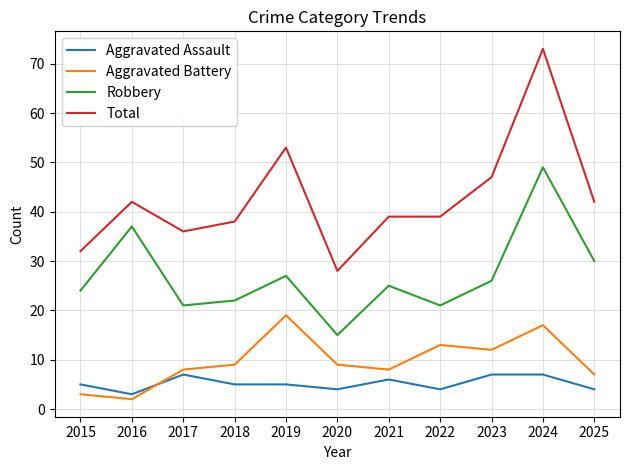

What is the difference between the highest and lowest values at 2016?

40